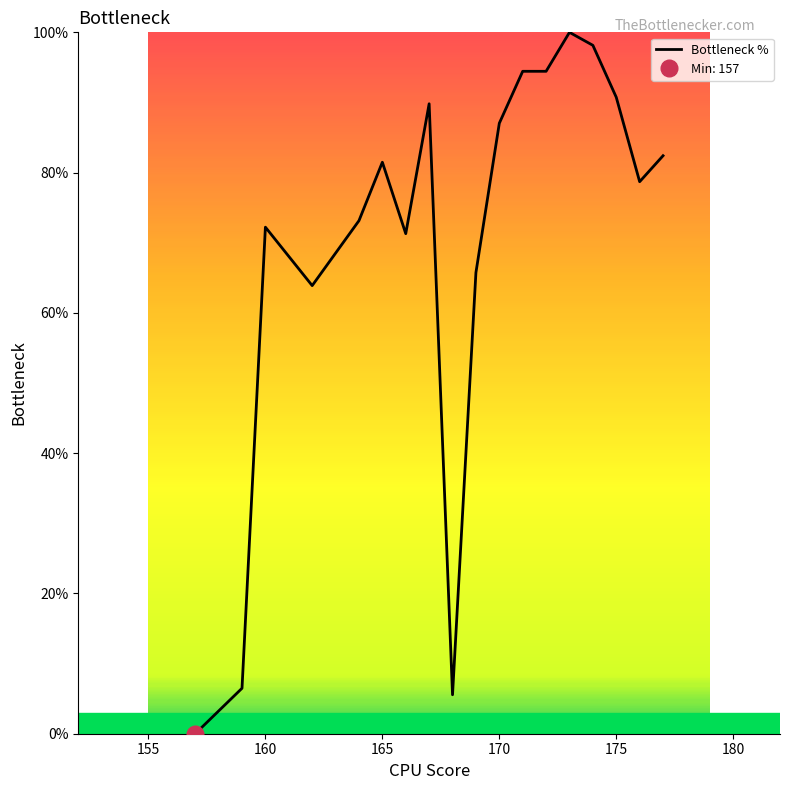

What is the average value?

69.8